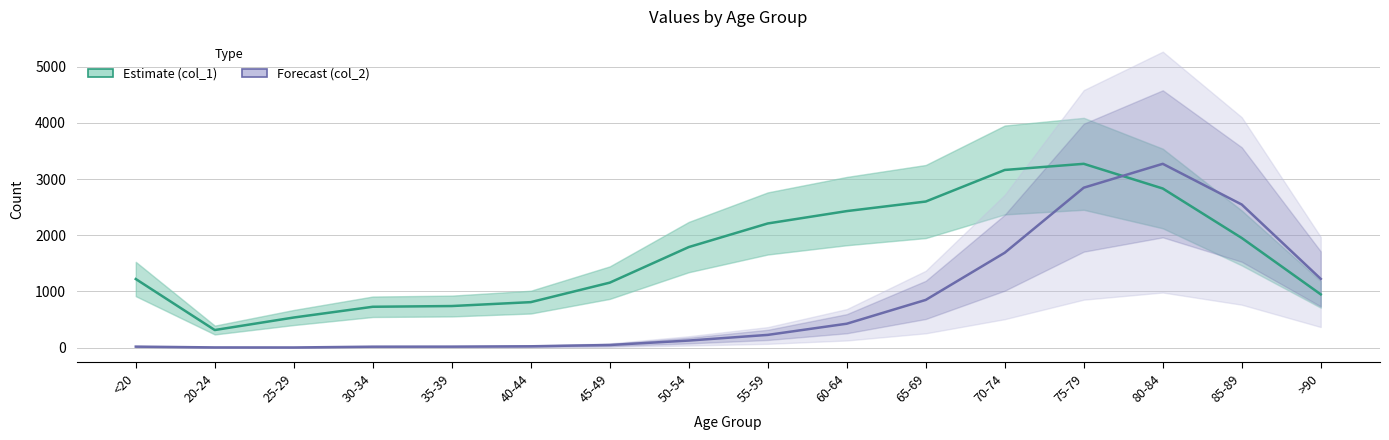

Which category has the highest value in the Forecast (col_2) series?

80-84